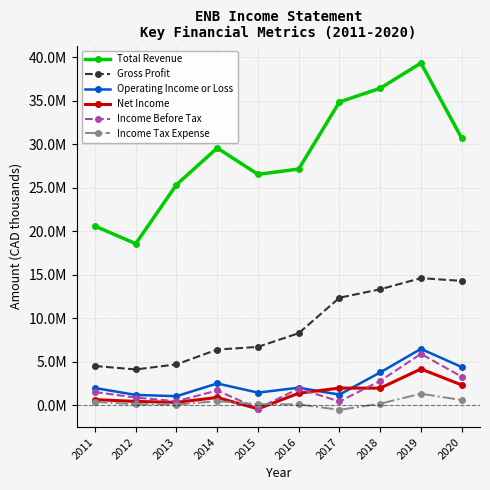

Is this an area chart (filled region under the line)?

No